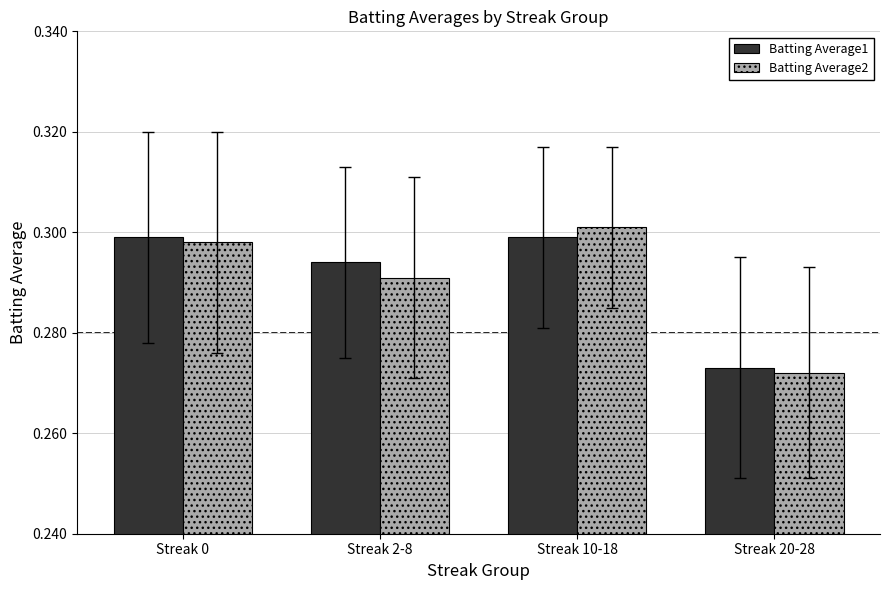

Count the Batting Average1 values in the range 0 to 1.

4